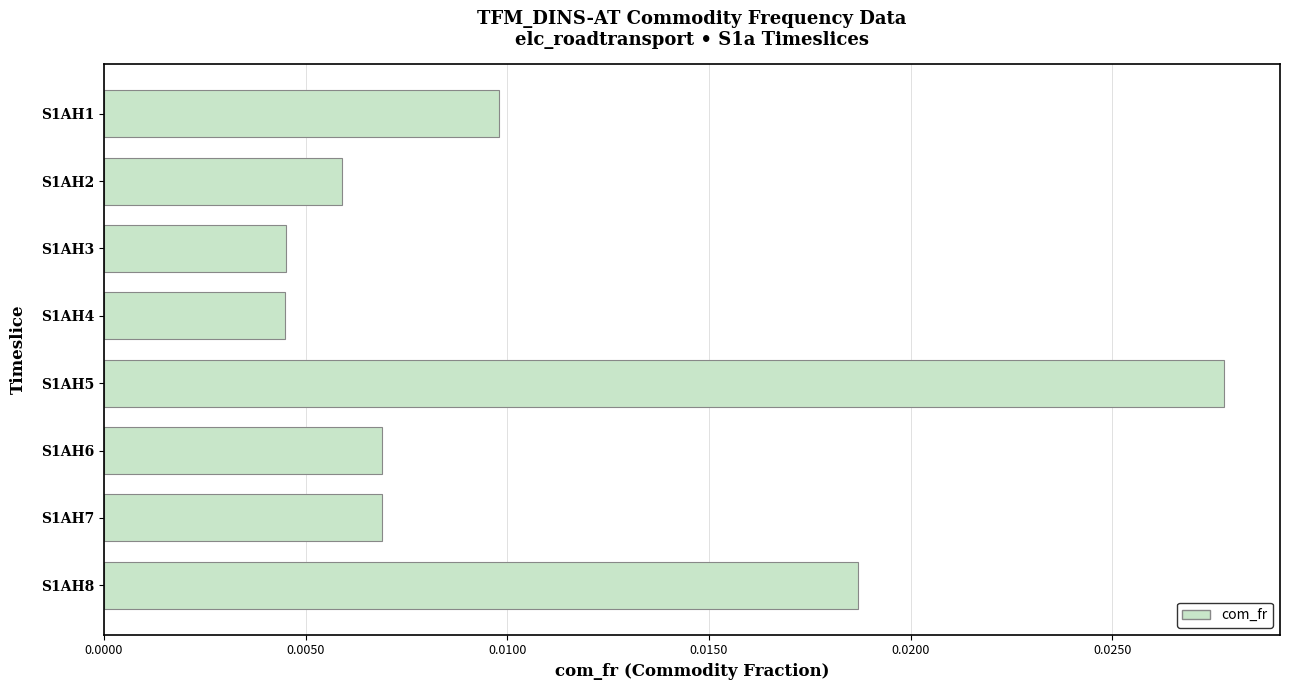

Between S1AH5 and S1AH6, which is larger?

S1AH5